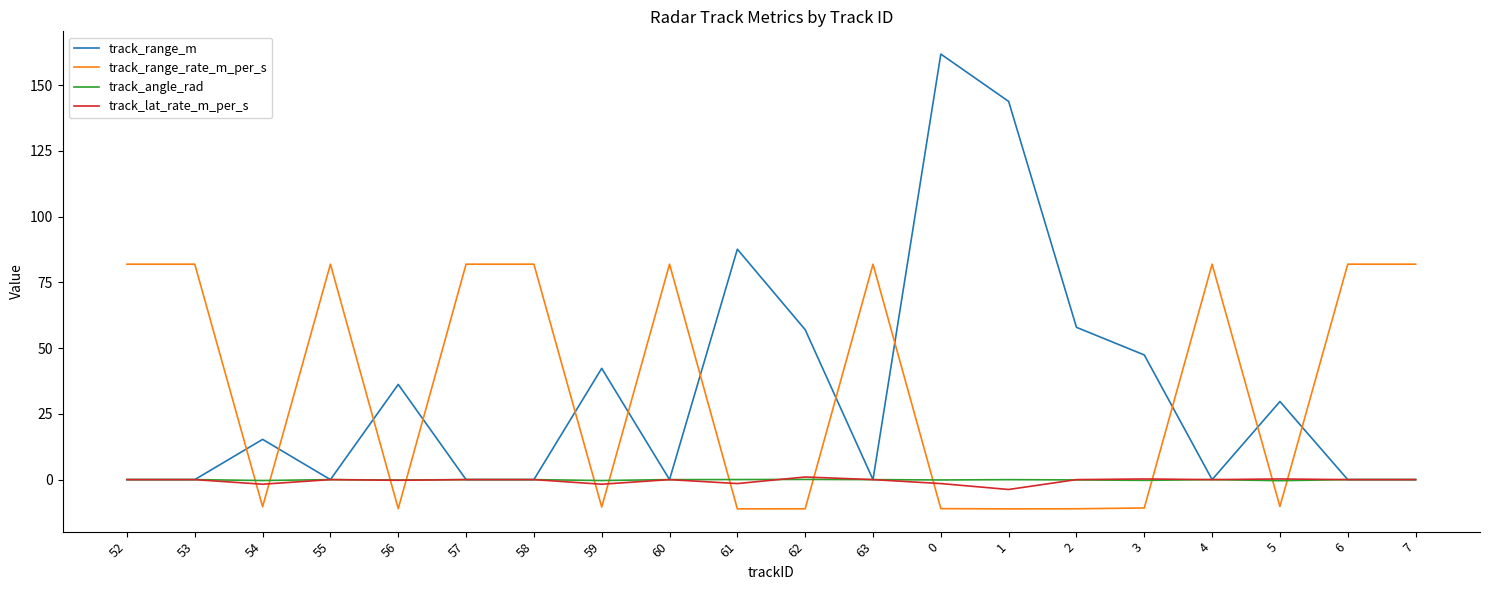

Is the value of track_range_m at 2 greater than the value of track_lat_rate_m_per_s at 0?

Yes